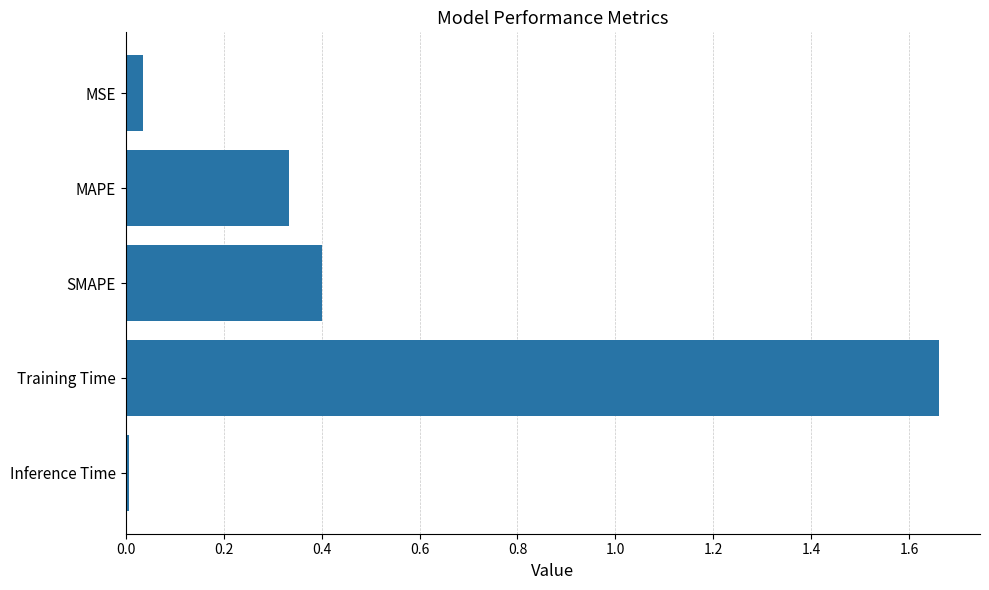

What is the change in value from MSE to Training Time?

+1.6